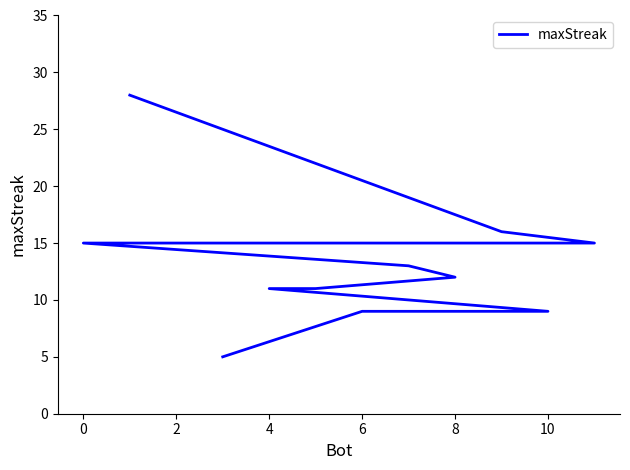

Count the number of categories in the chart.

12